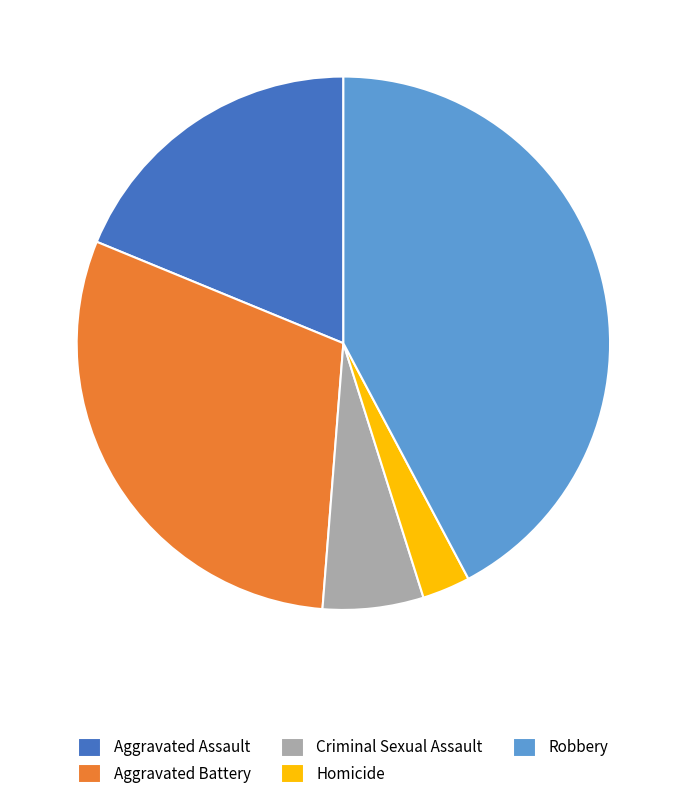

Count the number of slices in the pie.

5